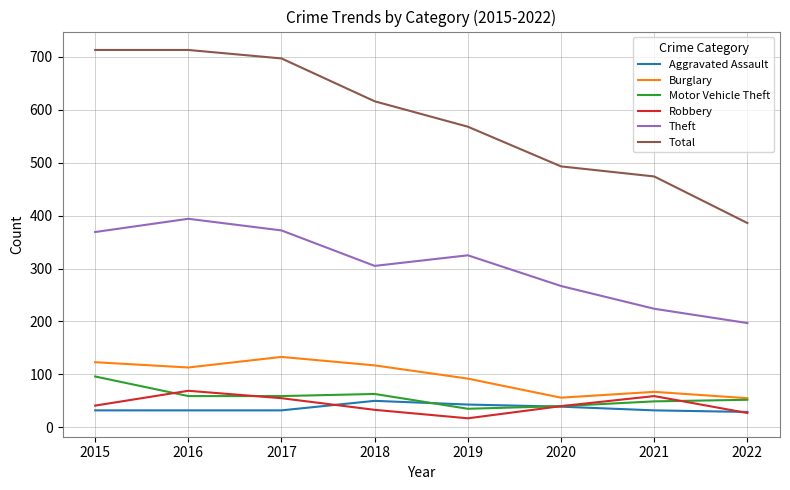

What is the greatest value displayed?

713